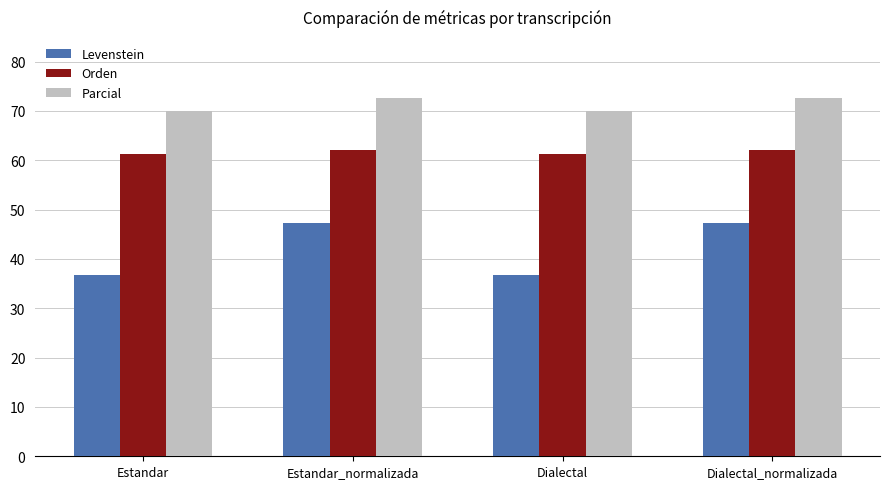

Reading right to left, what are all the values shown in this chart?

Levenstein: 47.3	36.8	47.3	36.8
Orden: 62.2	61.3	62.2	61.3
Parcial: 72.7	70.0	72.7	70.0